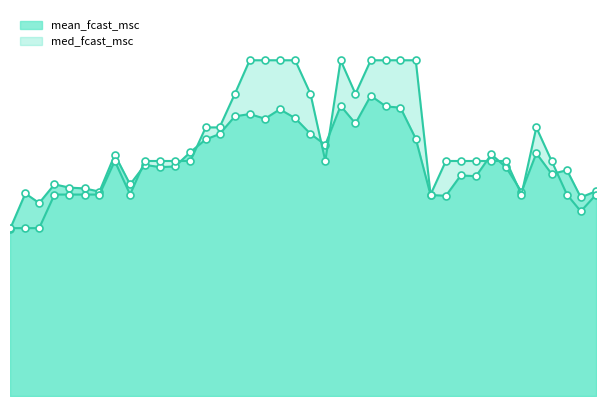

Reading left to right, list all the values displayed in this chart.

mean_fcast_msc: 5.0	6.0	5.7	6.3	6.2	6.2	6.1	7.2	6.3	6.9	6.8	6.8	7.3	7.6	7.8	8.3	8.4	8.3	8.5	8.3	7.8	7.5	8.6	8.1	8.9	8.6	8.6	7.7	6.0	6.0	6.6	6.5	7.2	6.8	6.1	7.2	6.6	6.7	5.9	6.1
med_fcast_msc: 5.0	5.0	5.0	6.0	6.0	6.0	6.0	7.0	6.0	7.0	7.0	7.0	7.0	8.0	8.0	9.0	10.0	10.0	10.0	10.0	9.0	7.0	10.0	9.0	10.0	10.0	10.0	10.0	6.0	7.0	7.0	7.0	7.0	7.0	6.0	8.0	7.0	6.0	5.5	6.0